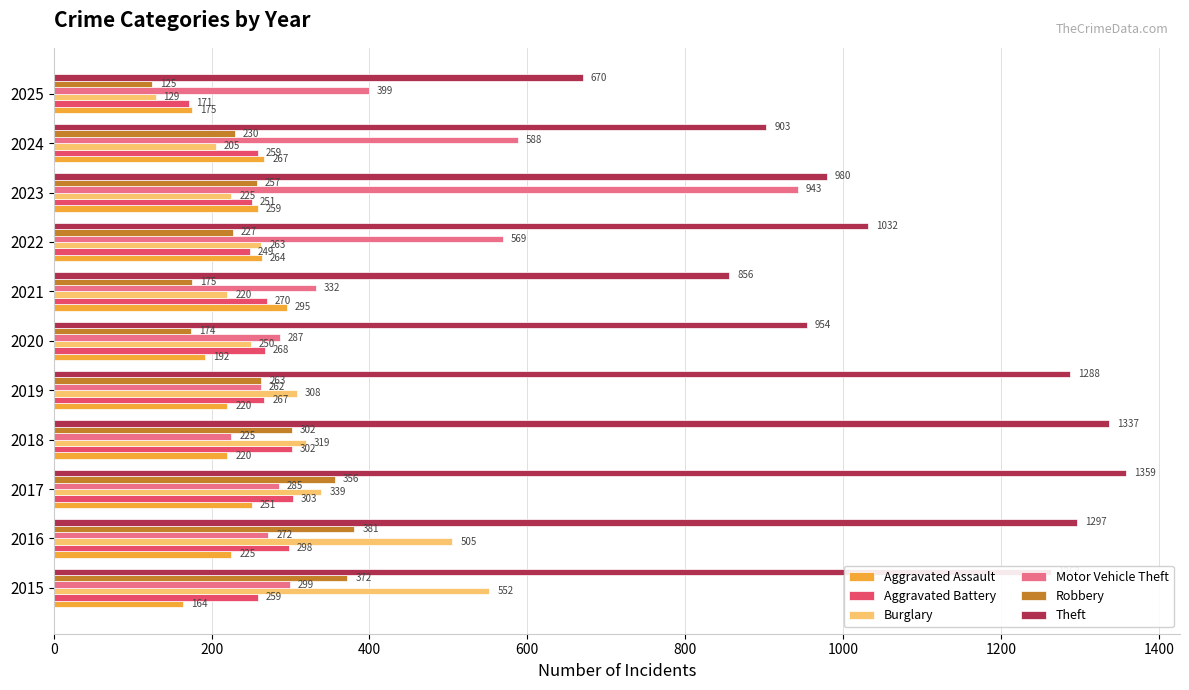

How many data points in Theft are less than 1032?

5